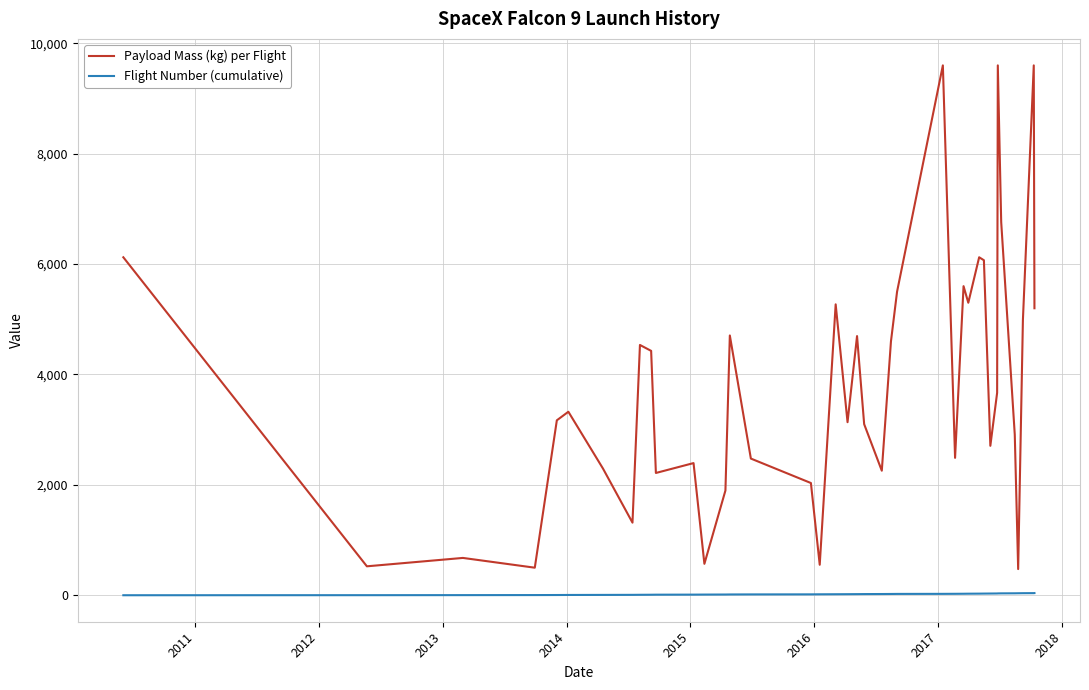

True or false: Flight Number (cumulative) and Payload Mass (kg) per Flight intersect in this chart.

False